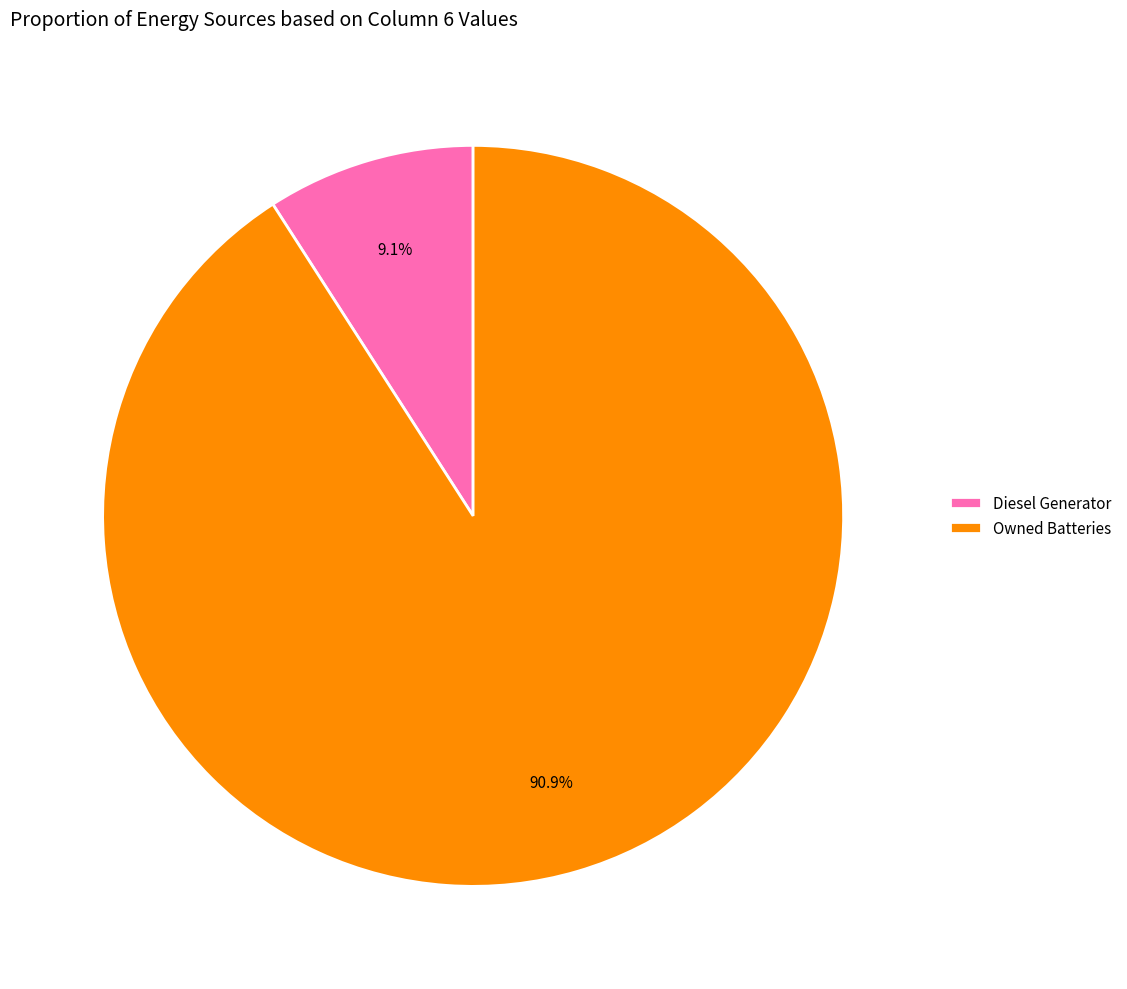

To the nearest percent, what percentage of the pie is Owned Batteries?

91%